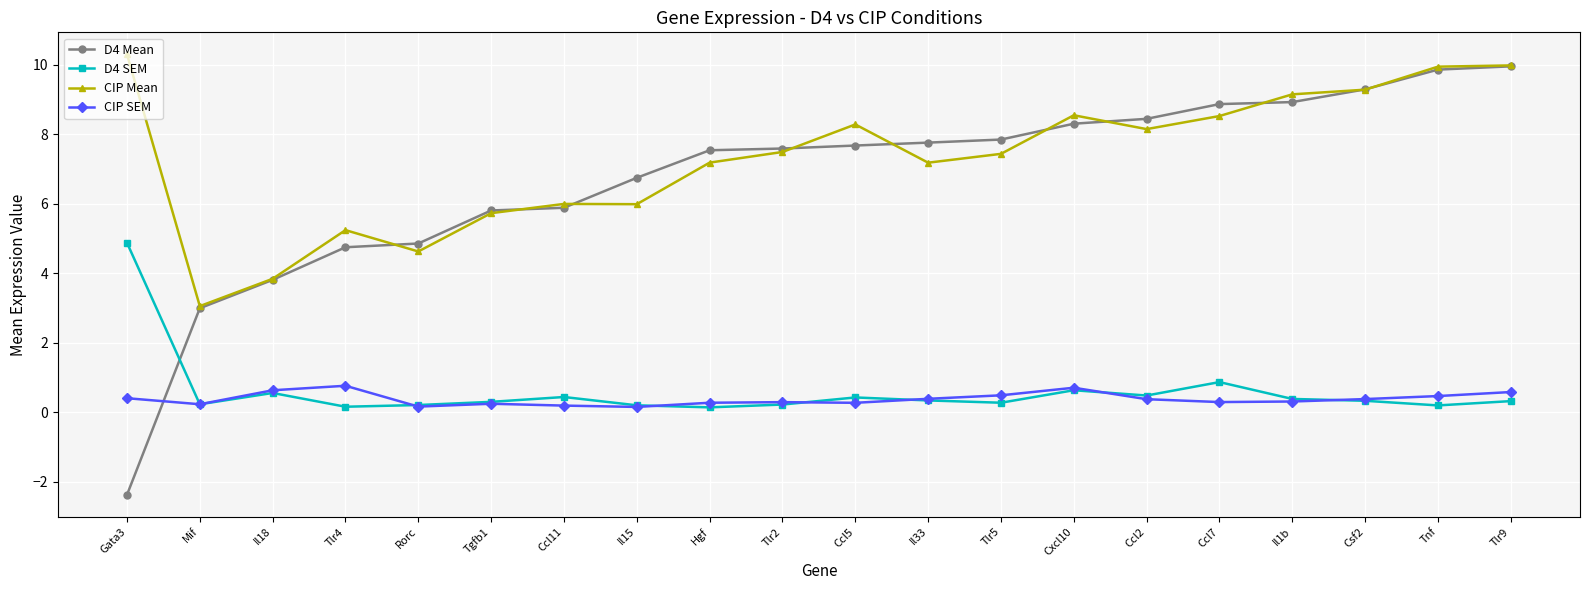

Which series has the largest range (max minus min)?

D4 Mean